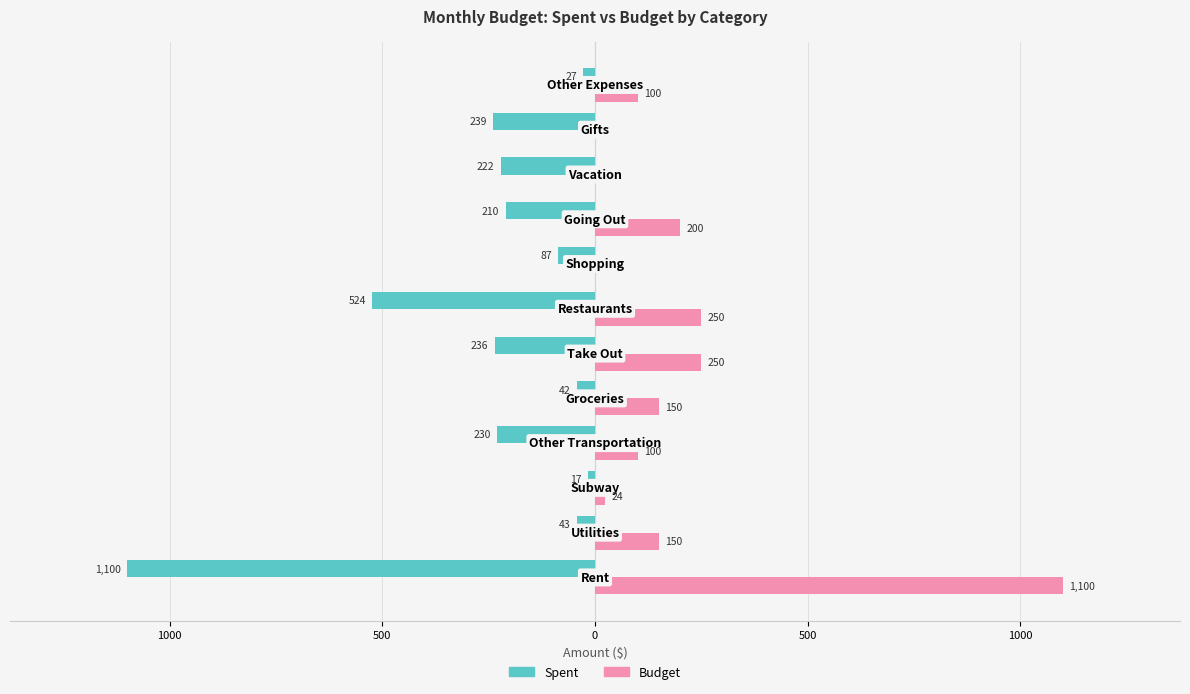

What is the difference between the second highest and second lowest values in the Spent series?

496.1